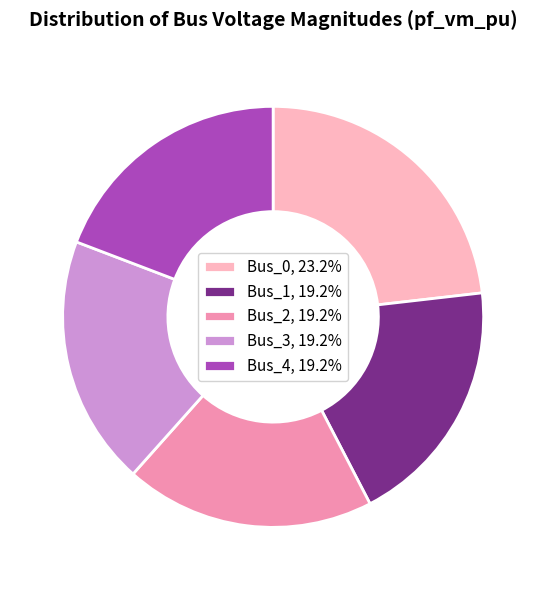

The Bus_3 slice represents 27% of the pie. True or false?

False